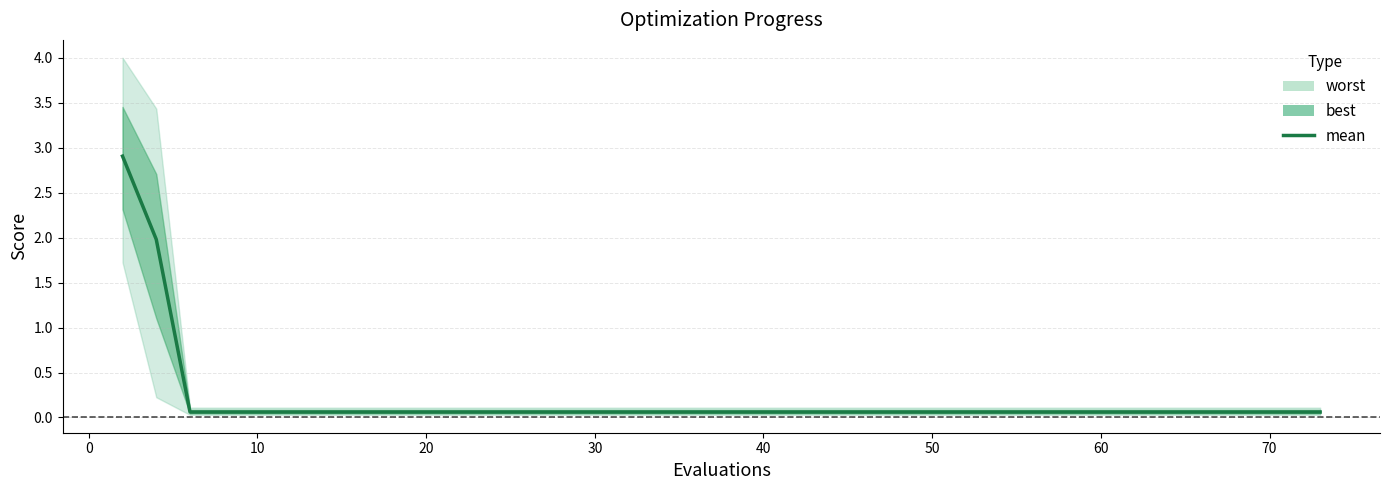

How many data points does each series have?

40